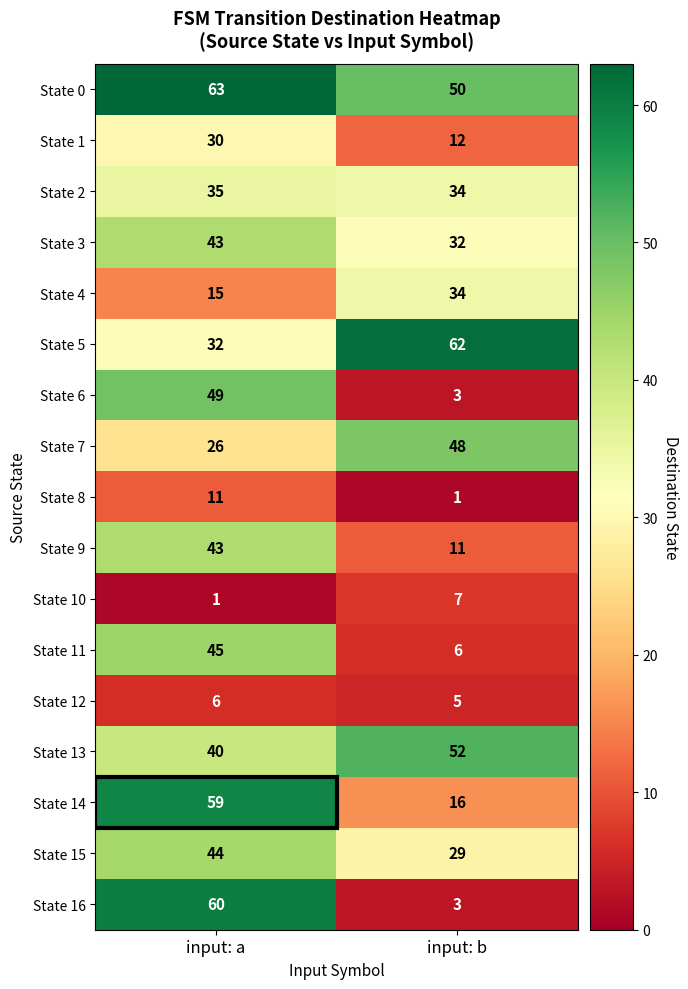

What value does the State 5 series have at input: a, to the nearest 5?

30